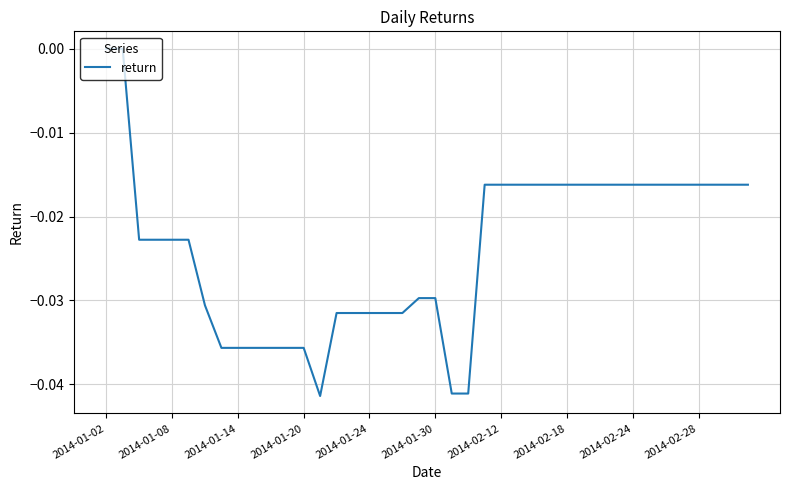

At which category does the data reach its first local valley?

13